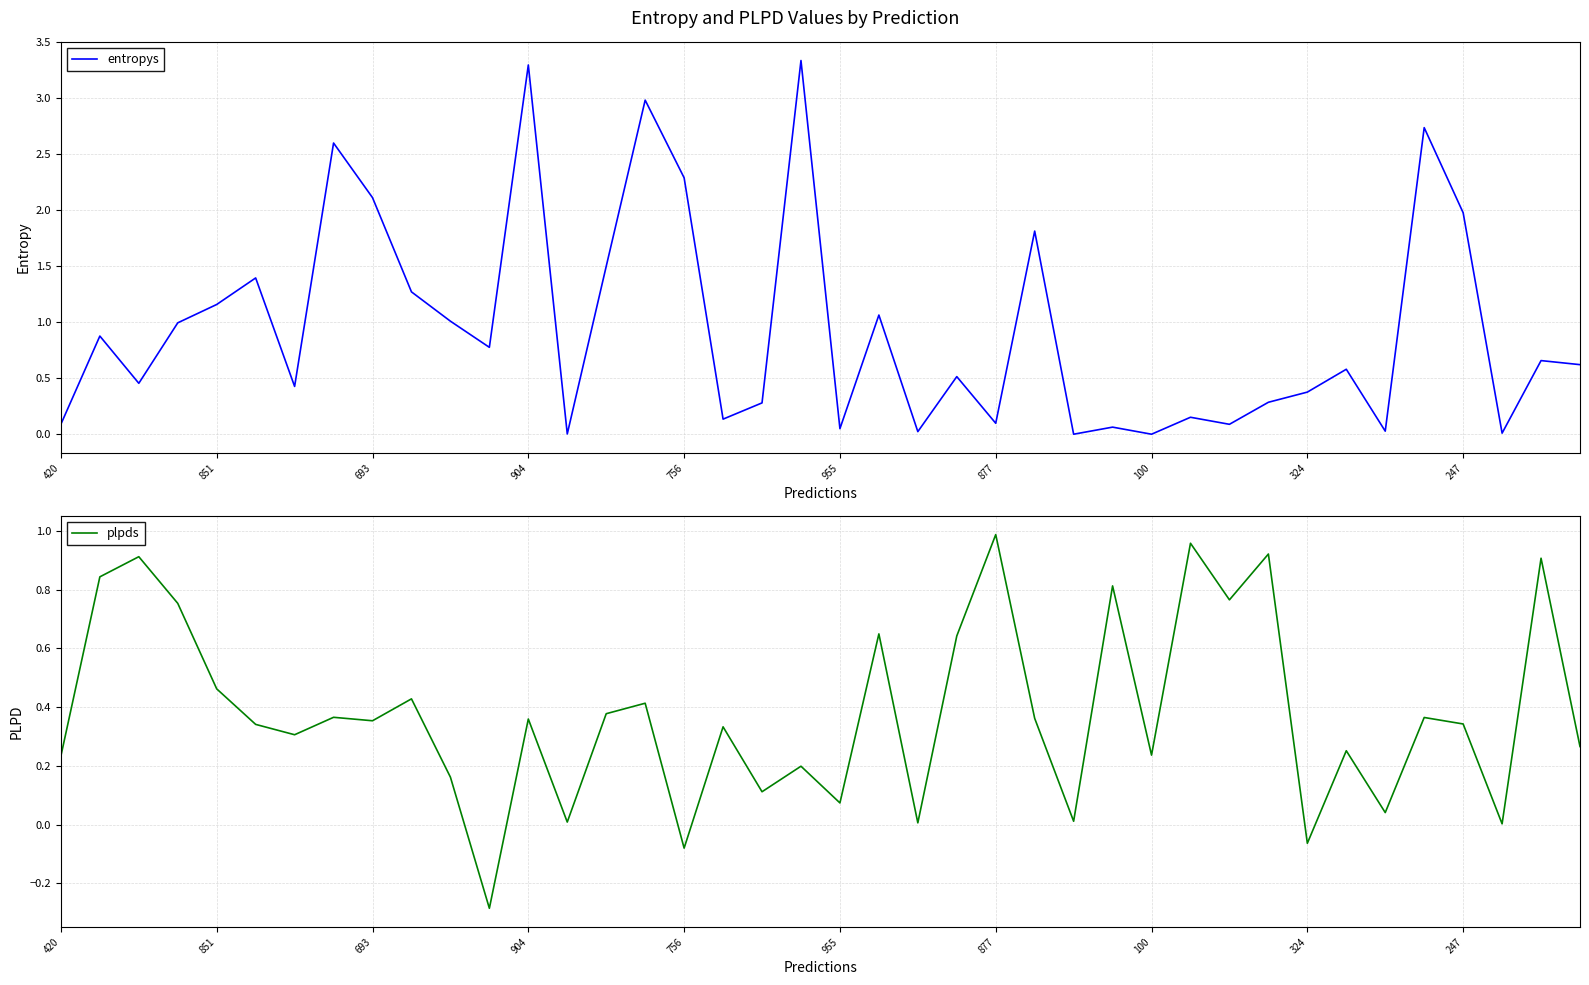

What is the maximum value for entropys?

3.3